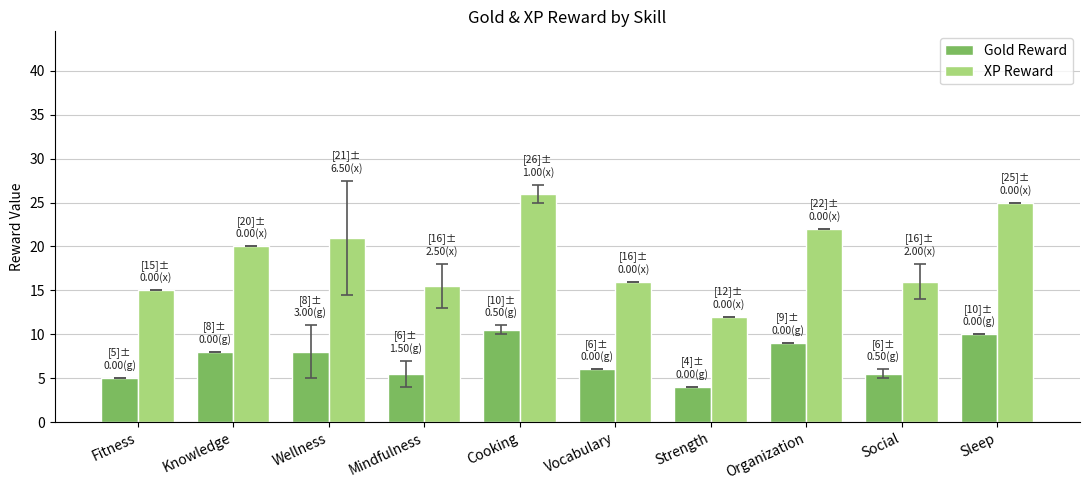

What is the approximate value of XP Reward at Strength?

12.0